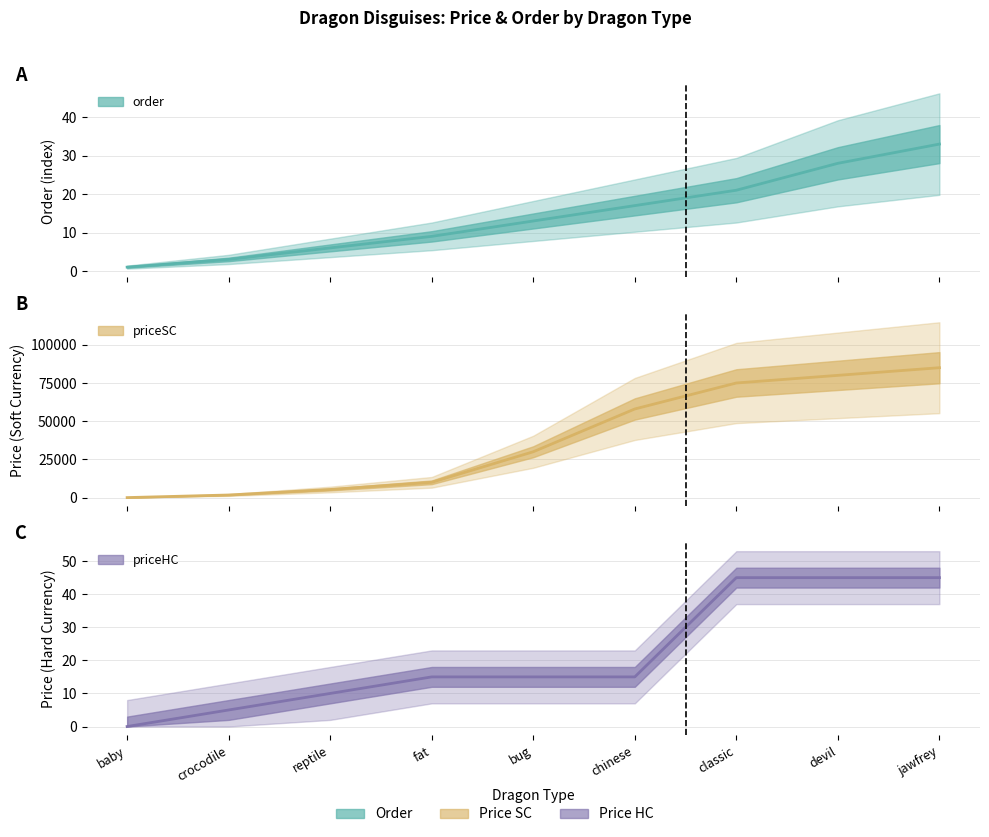

Reading left to right, transcribe all the data shown in this chart.

order: baby=1	crocodile=3	reptile=6	fat=9	bug=13	chinese=17	classic=21	devil=28	jawfrey=33
priceSC: baby=0	crocodile=1700	reptile=5300	fat=10000	bug=30000	chinese=58000	classic=75000	devil=80000	jawfrey=85000
priceHC: baby=0	crocodile=5	reptile=10	fat=15	bug=15	chinese=15	classic=45	devil=45	jawfrey=45